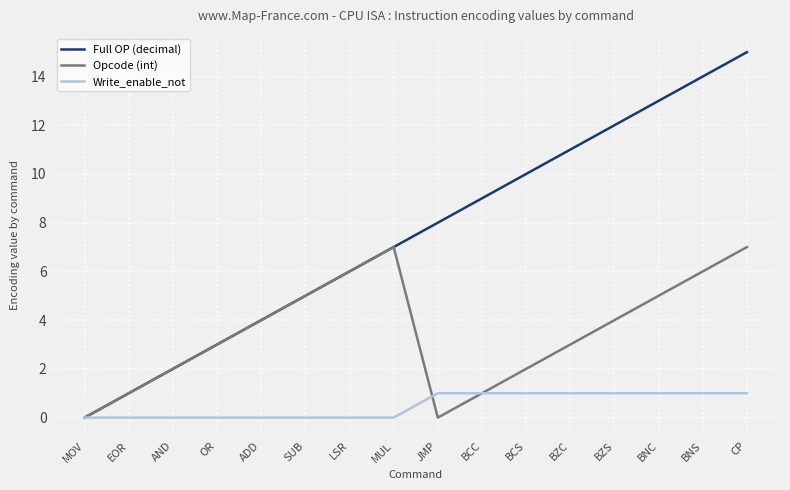

What is the total value across all series at EOR?

2